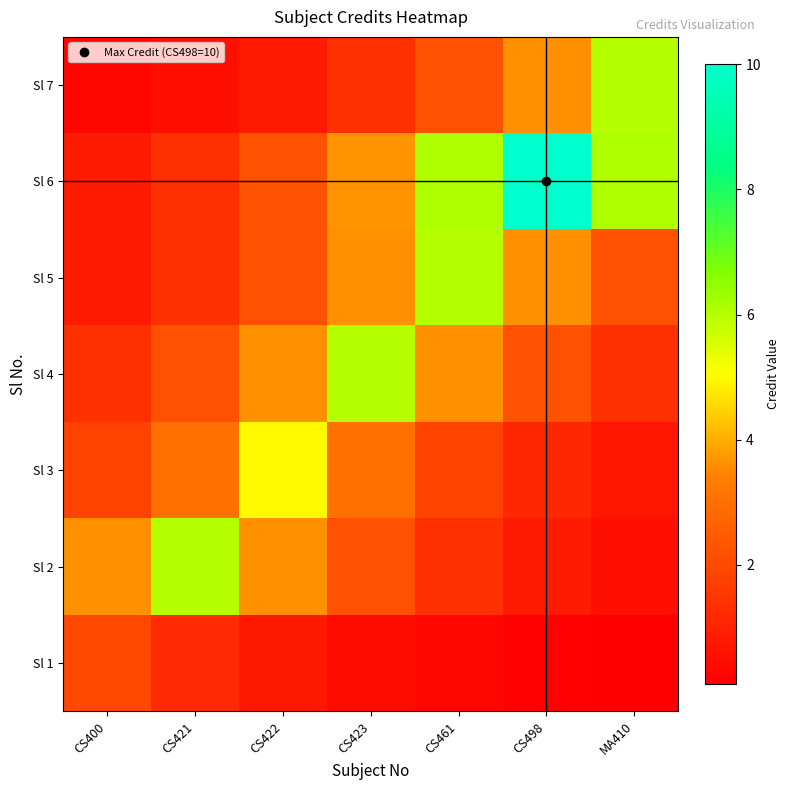

Which has a higher value, CS461 or MA410?

CS461